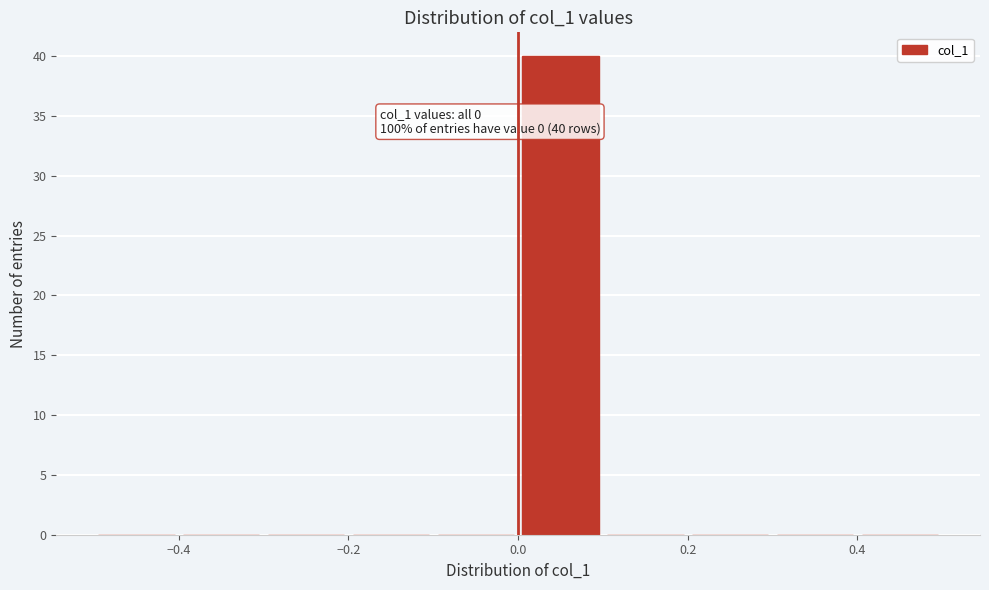

Over which range of the x-axis is the bar tallest?

0.0 to 0.1